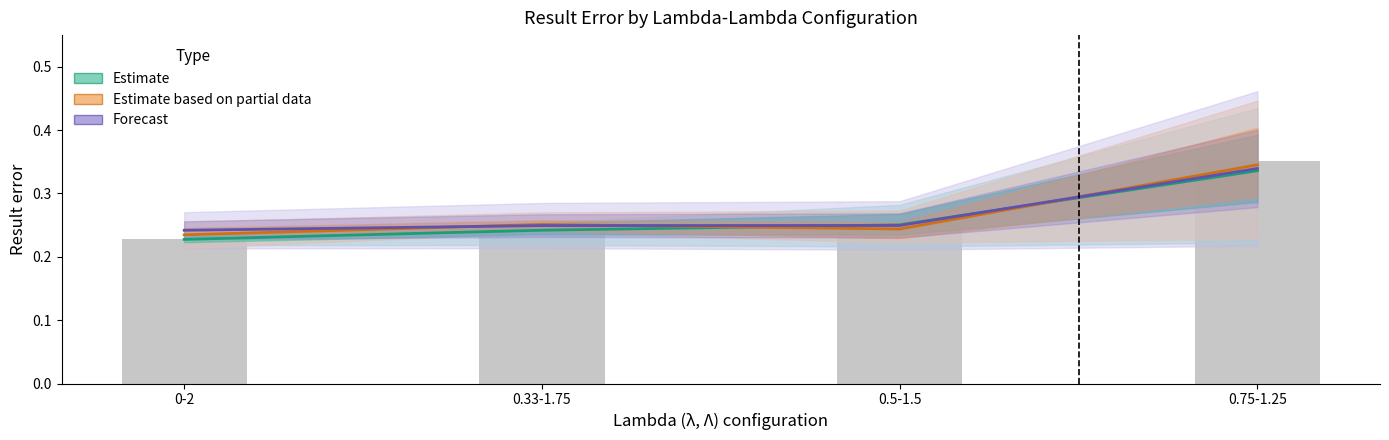

Count the Forecast values in the range 0 to 1.

4